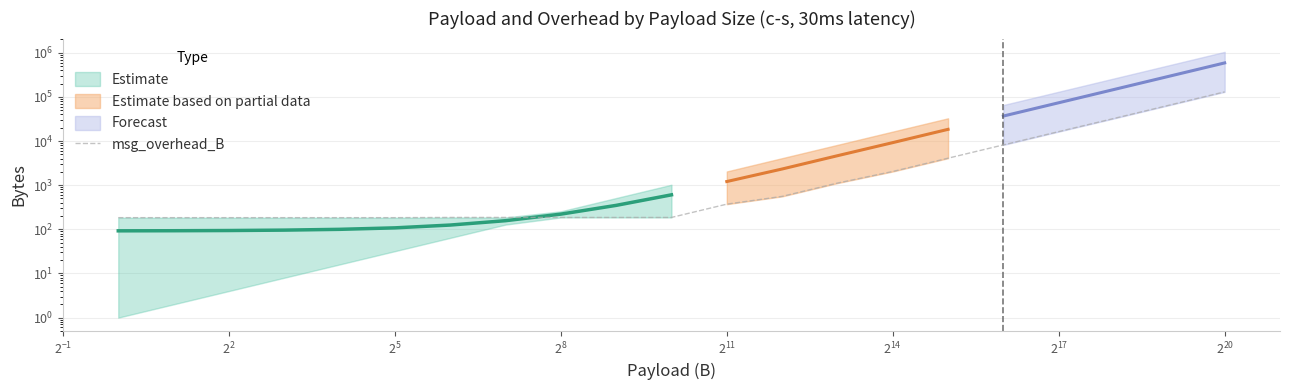

Is it true that the value at $\mathdefault{2^{-1}}$ is 184?

True